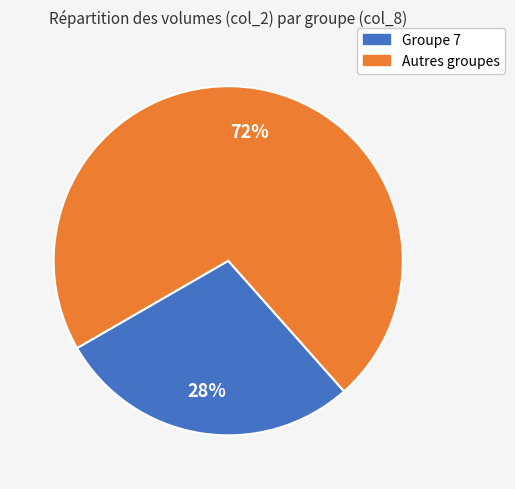

Is there any slice that represents more than half of the pie?

Yes